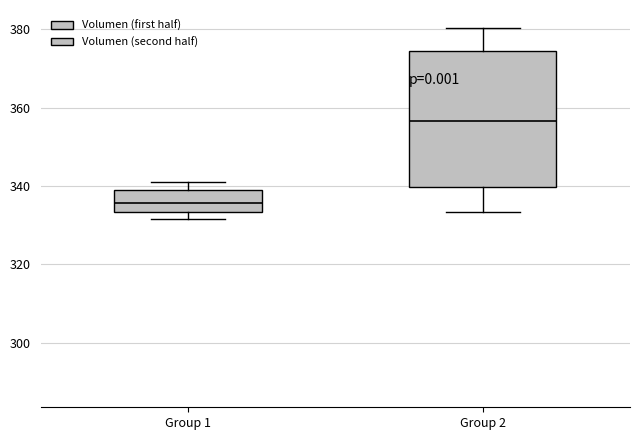

Which box's median line is the lowest?

Group 1